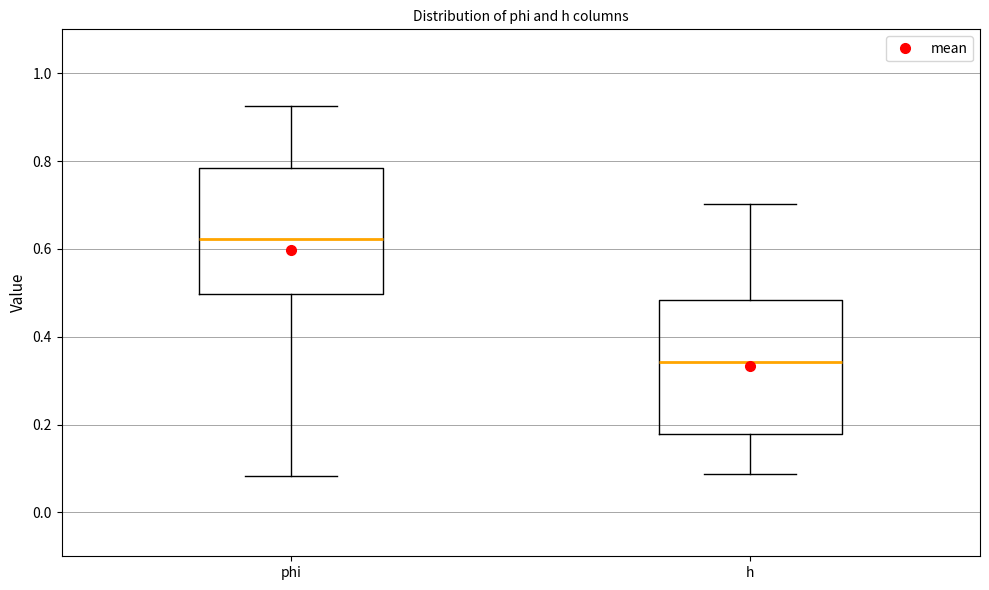

Comparing the boxes themselves (not the whiskers), which one is the tallest?

h